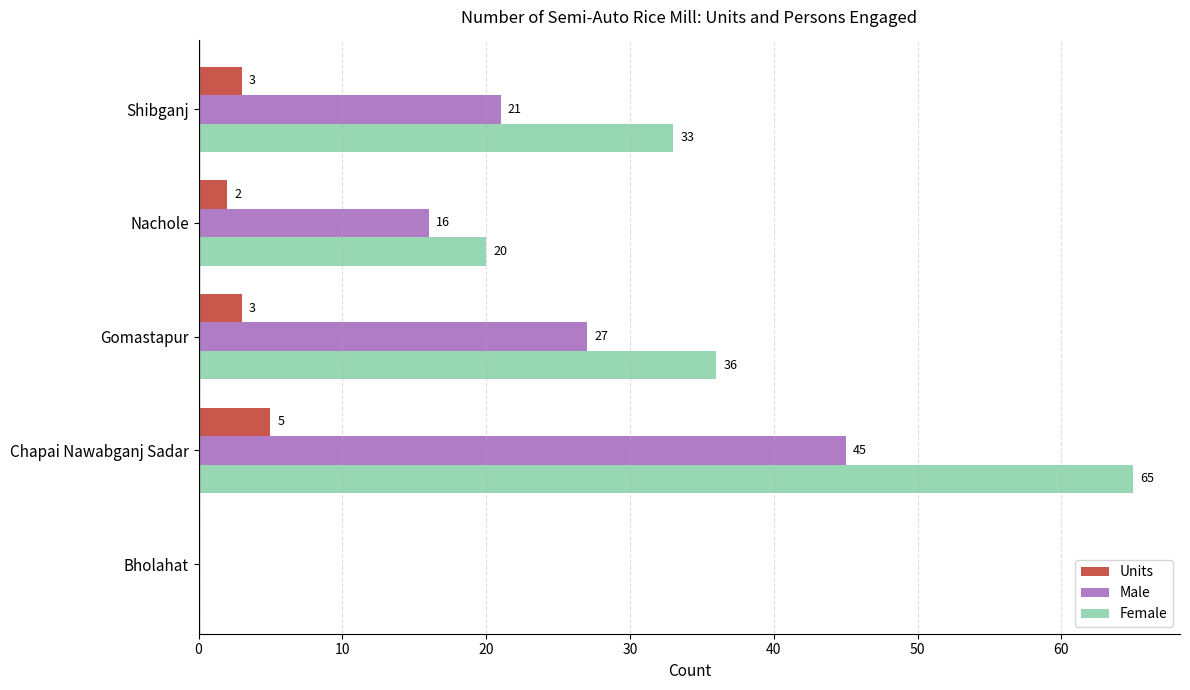

What value does the Male series have at Shibganj, to the nearest 5?

20